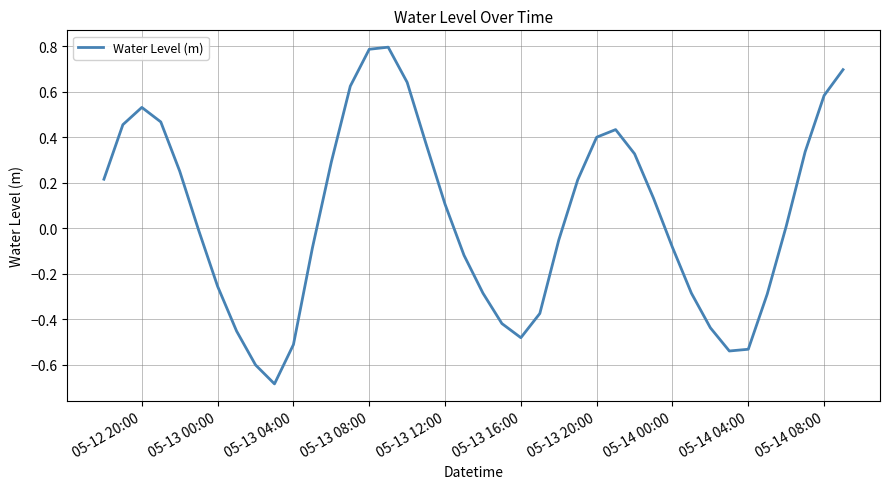

What is the difference between the maximum and minimum values?

1.5